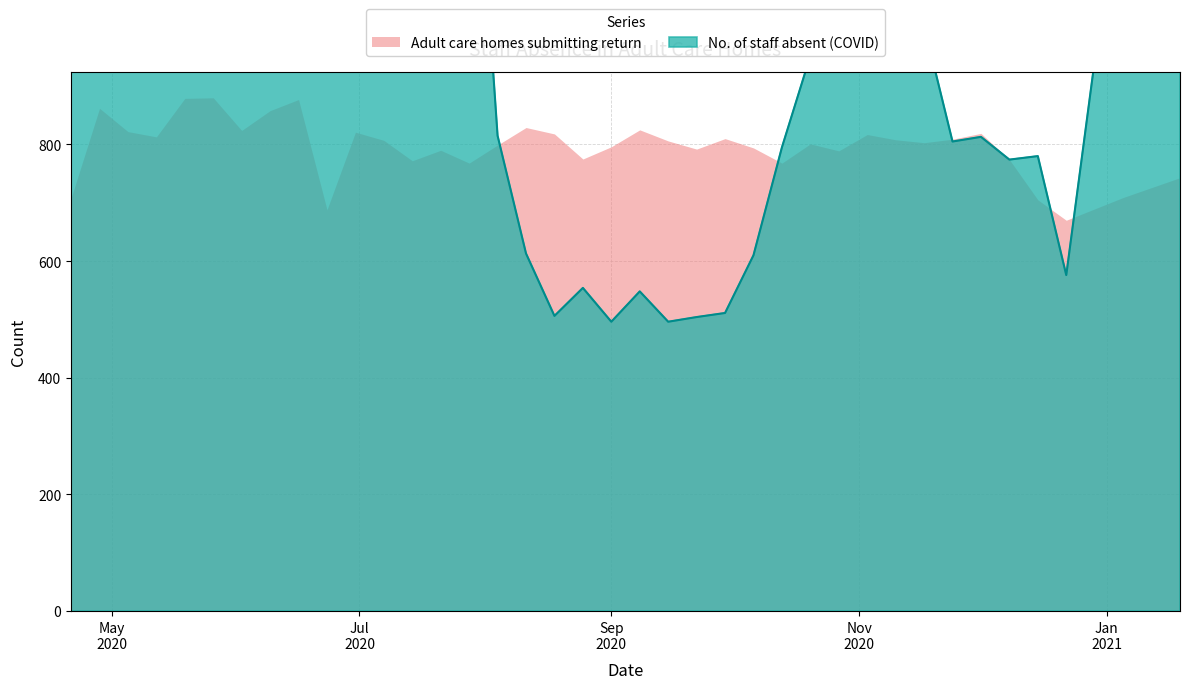

Is it true that the value at 2020-06-30 is 3515?

False